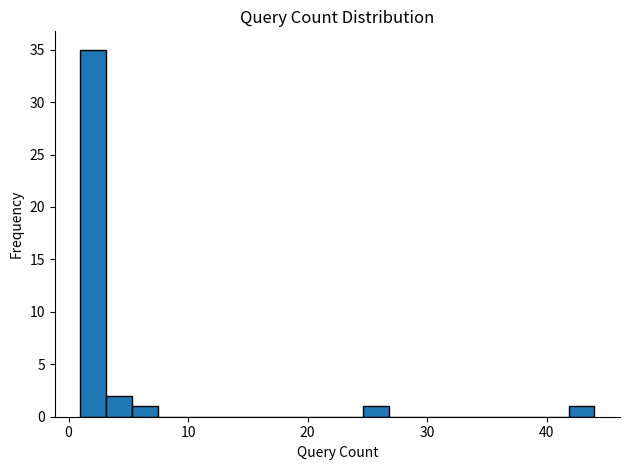

Read against the x-axis, roughly where is the centre of the tallest bar?

2